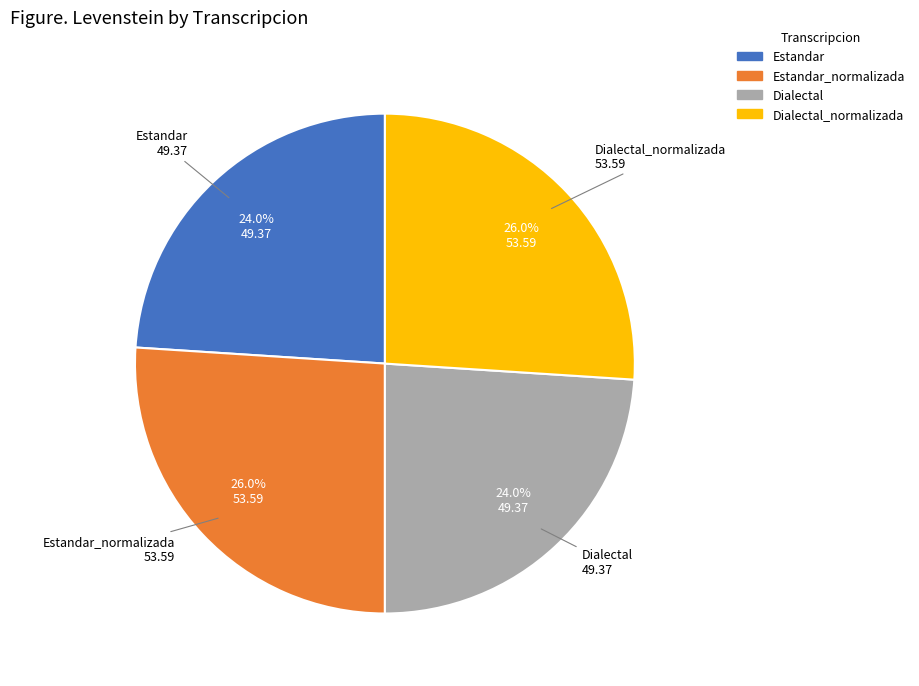

Is there any slice that represents more than half of the pie?

No